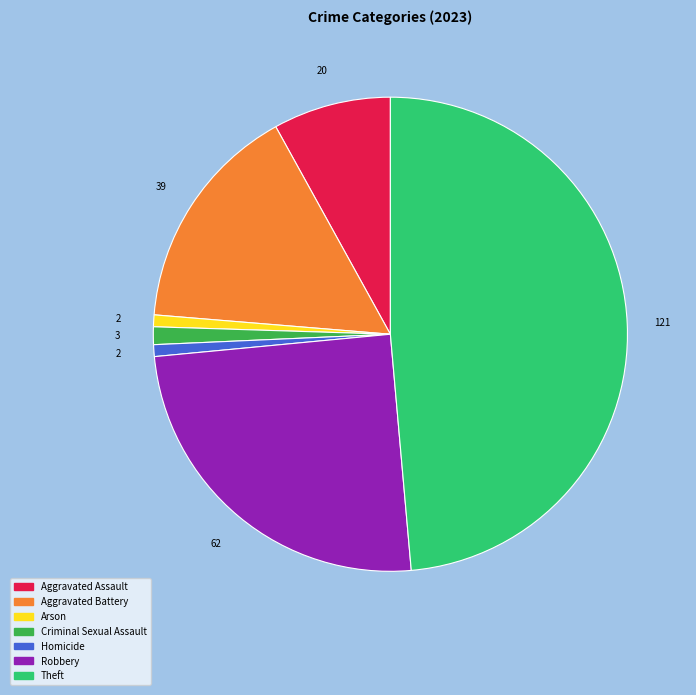

Do Robbery and Aggravated Assault together represent more than half of the pie?

No